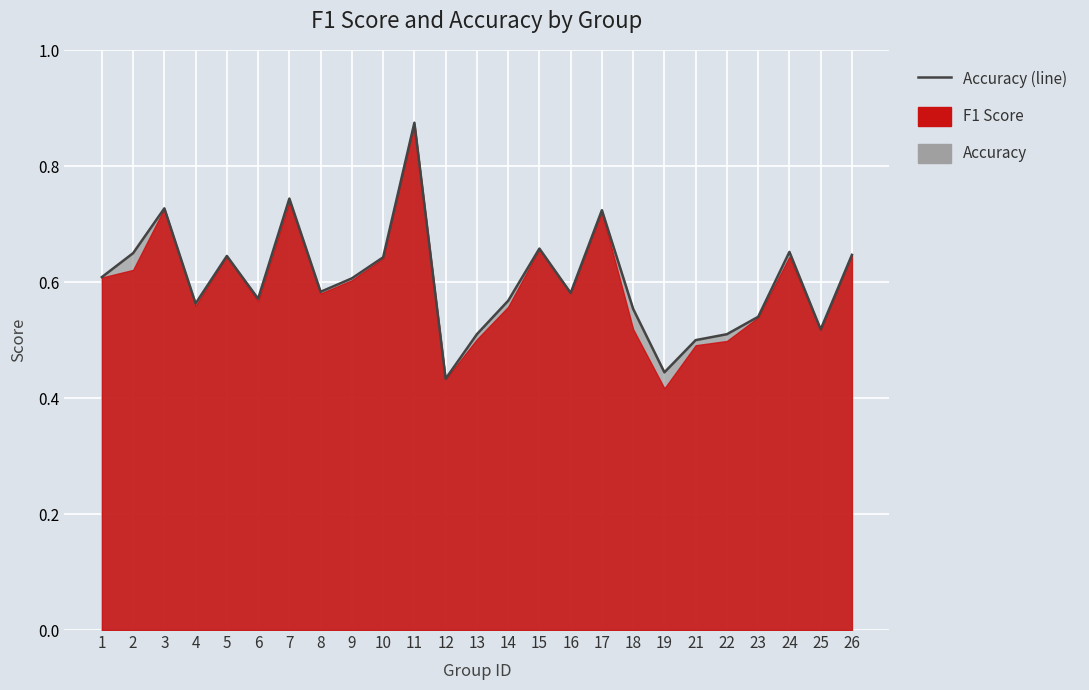

What value does the data have at 9?

0.6